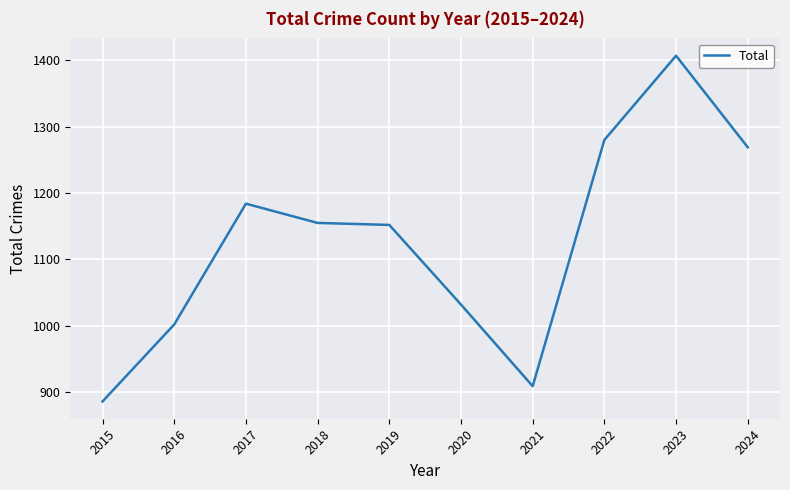

Which label corresponds to the largest value in the chart?

2023